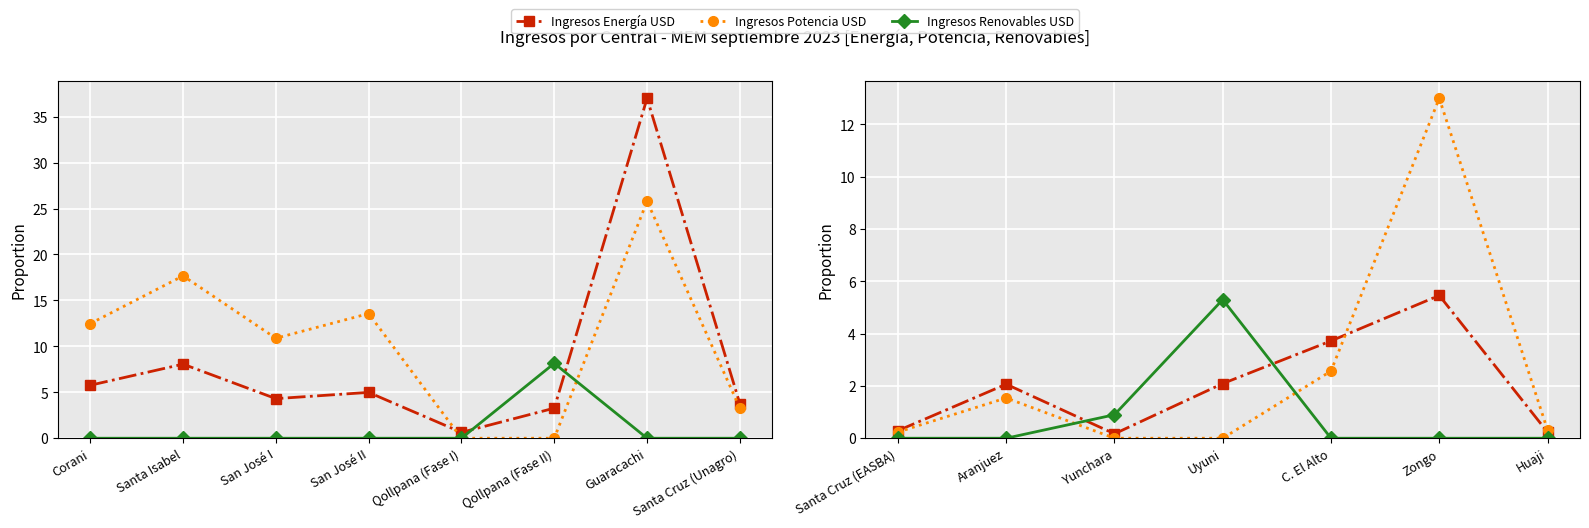

In Ingresos Potencia USD, how many points are higher than both neighbors (excluding endpoints)?

2